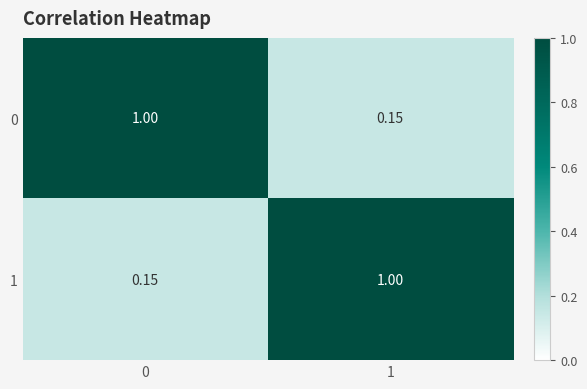

Is the value of 1 at 1 greater than the value of 0 at 1?

Yes